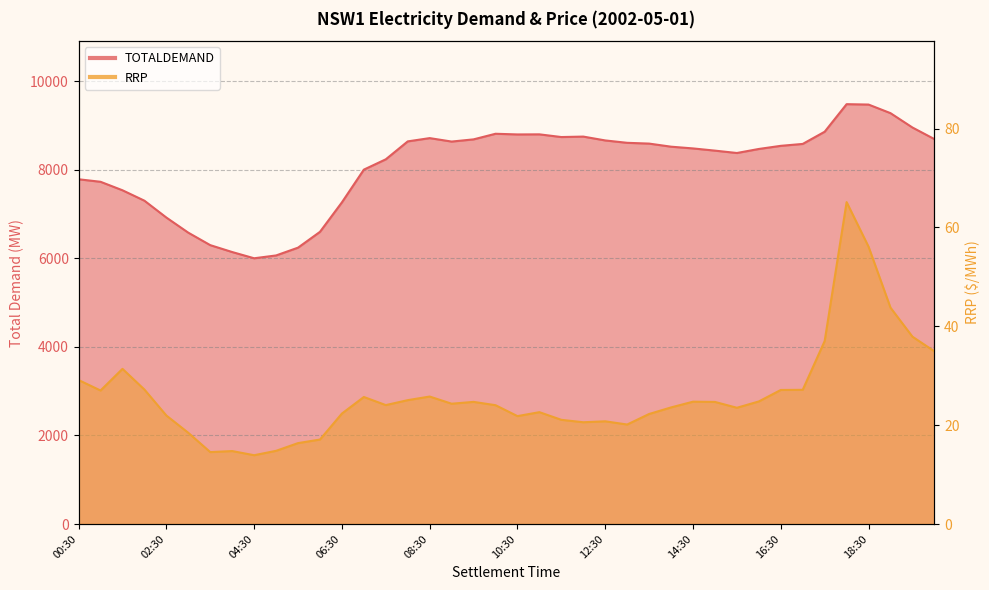

What is the smallest value displayed?

13.9